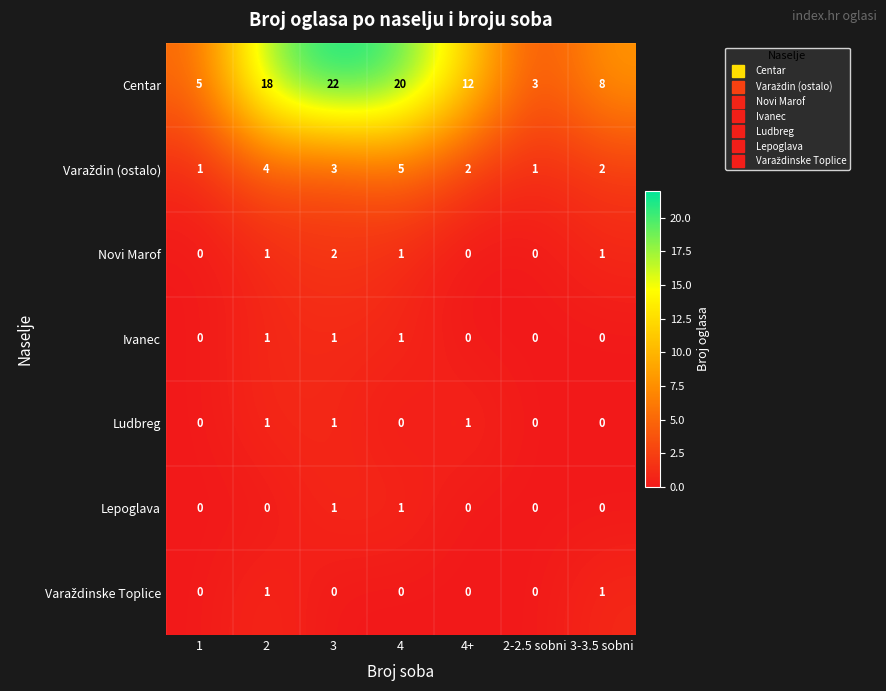

What is the total value across all series at 3-3.5 sobni?

12